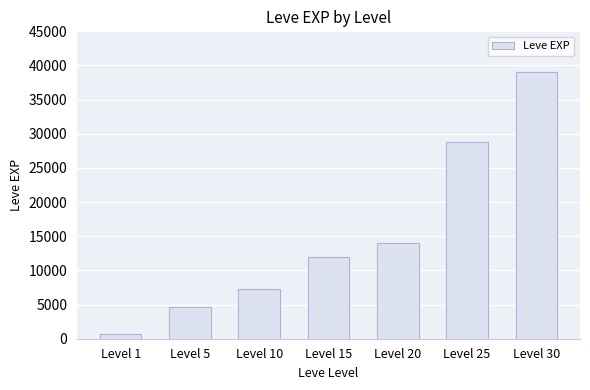

Reading left to right, what are all the values shown in this chart?

Level 1=630	Level 5=4705	Level 10=7270	Level 15=11947	Level 20=14020	Level 25=28855	Level 30=38993